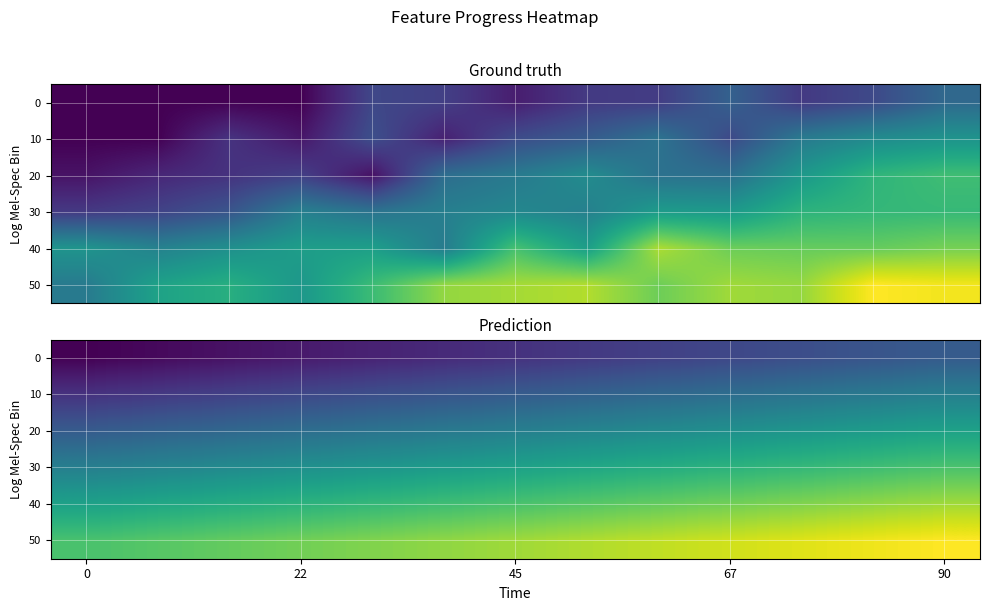

At how many categories does at least one series exceed 0?

13